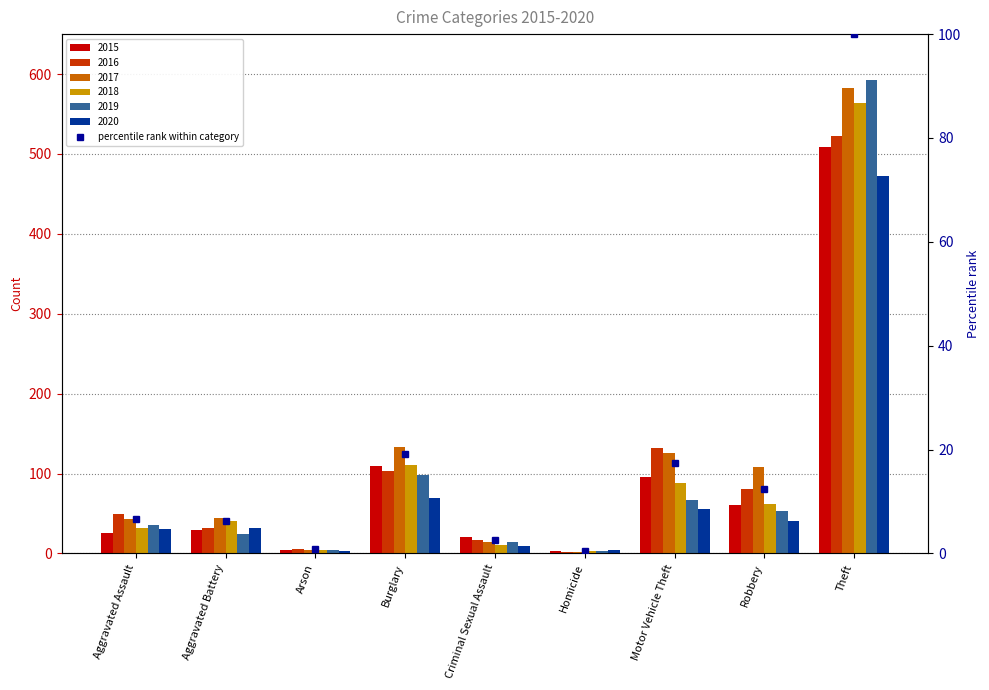

At which label does the data first exceed 6?

Aggravated Assault